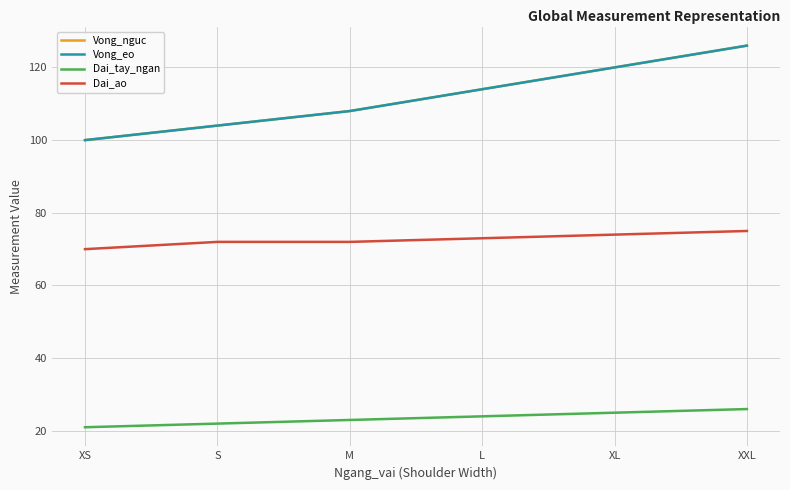

What is the value of the Vong_nguc point at the 2nd from the left?

104